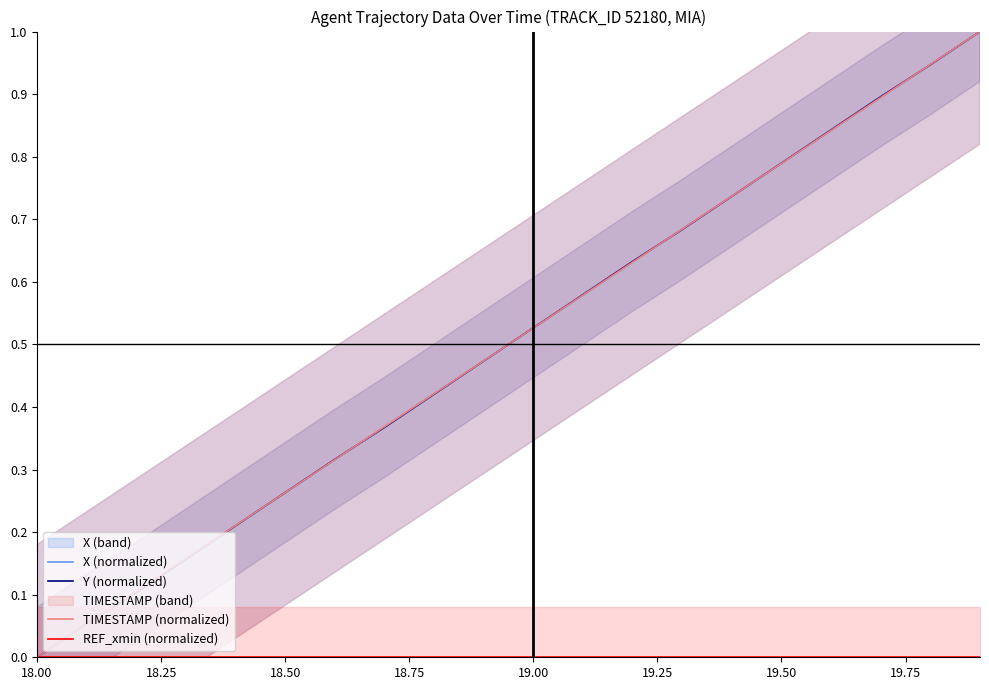

True or false: X (normalized) has a value of 0.0 at 18.00.

True